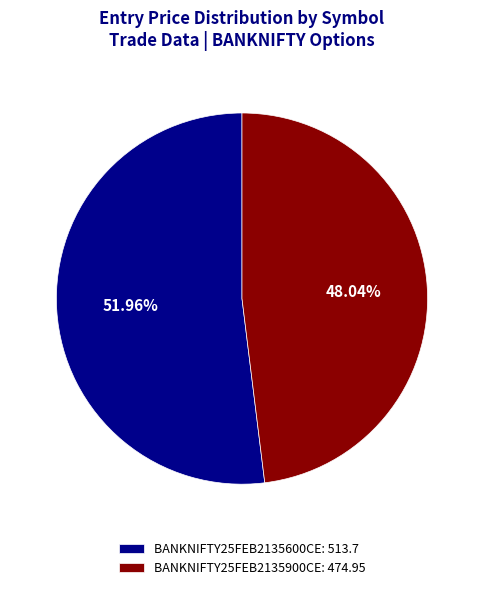

What percentage do BANKNIFTY25FEB2135600CE and BANKNIFTY25FEB2135900CE together represent?

100.0%